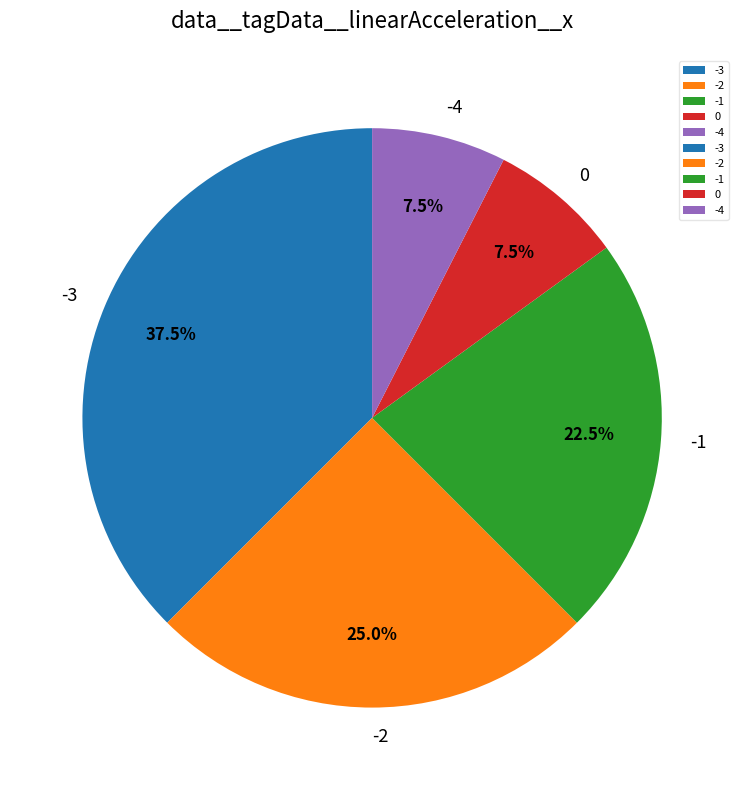

Does any single category account for the majority?

No